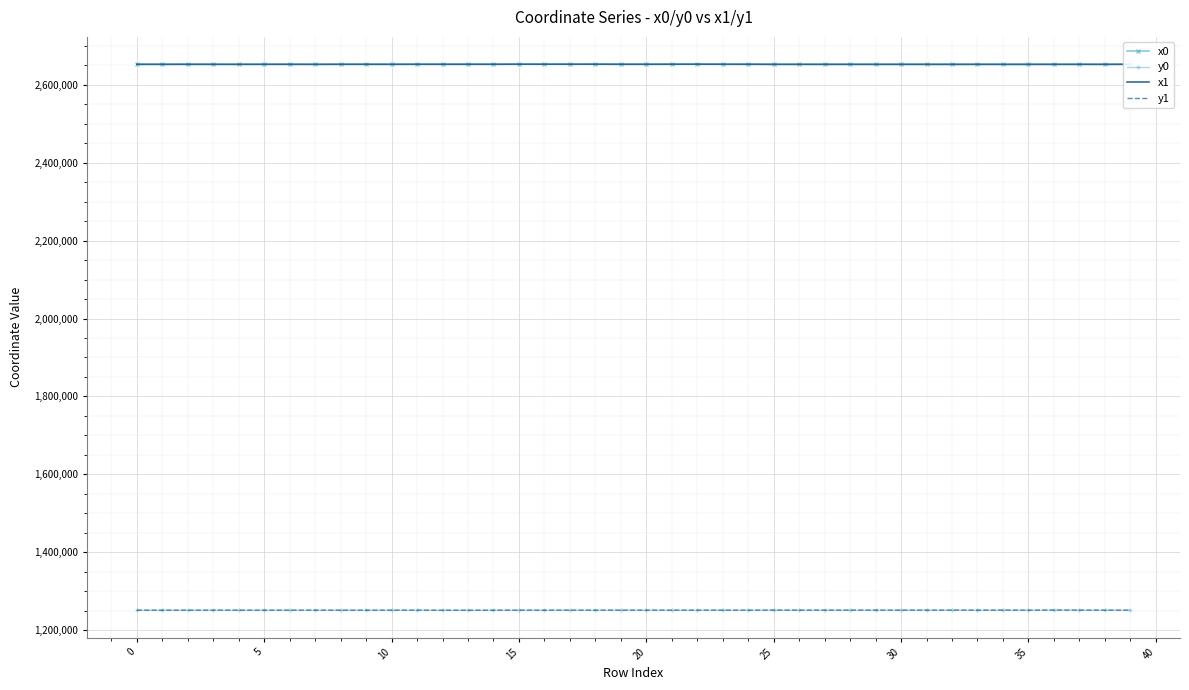

What are all the series names shown in the legend?

x0, y0, x1, y1